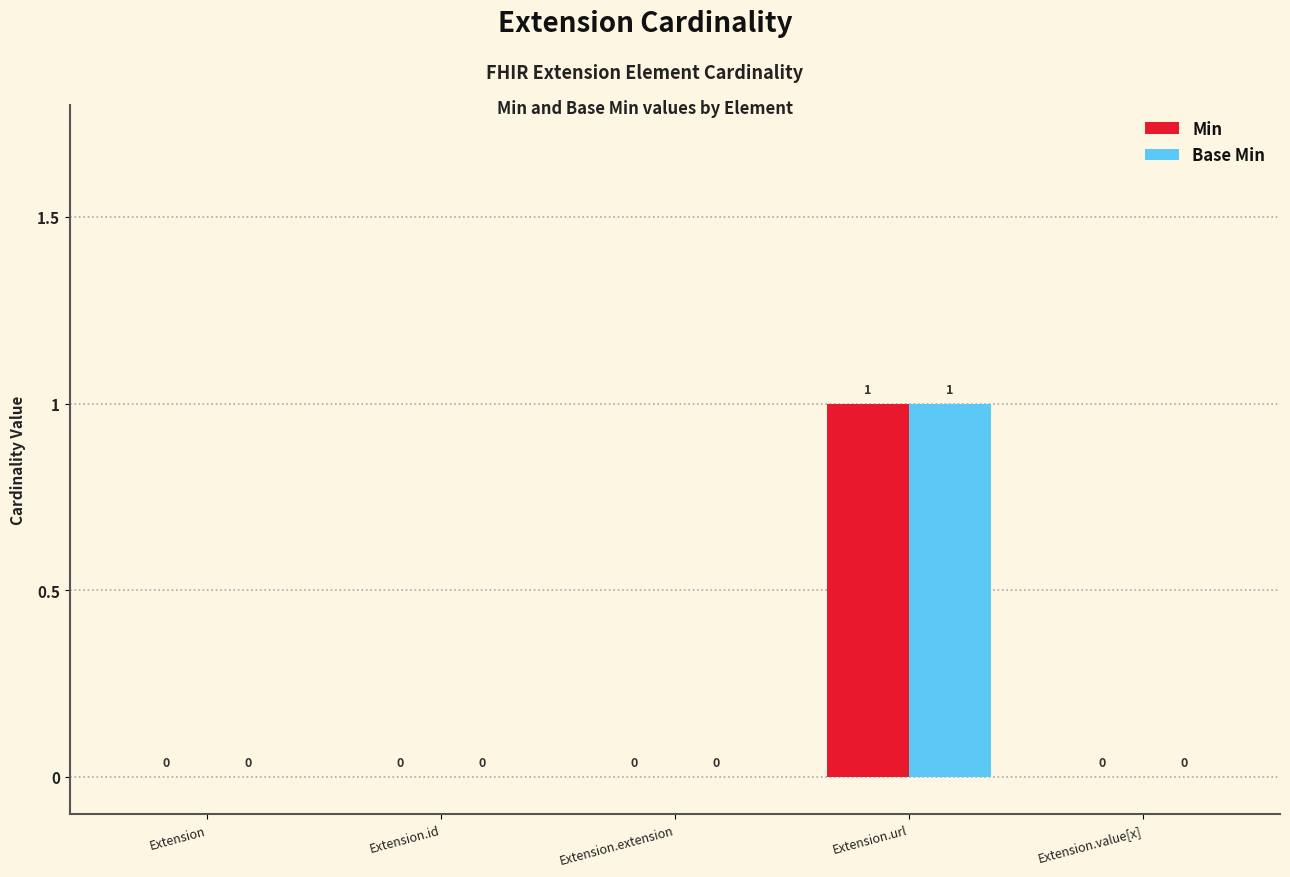

Which category has the highest value across all series?

Extension.url